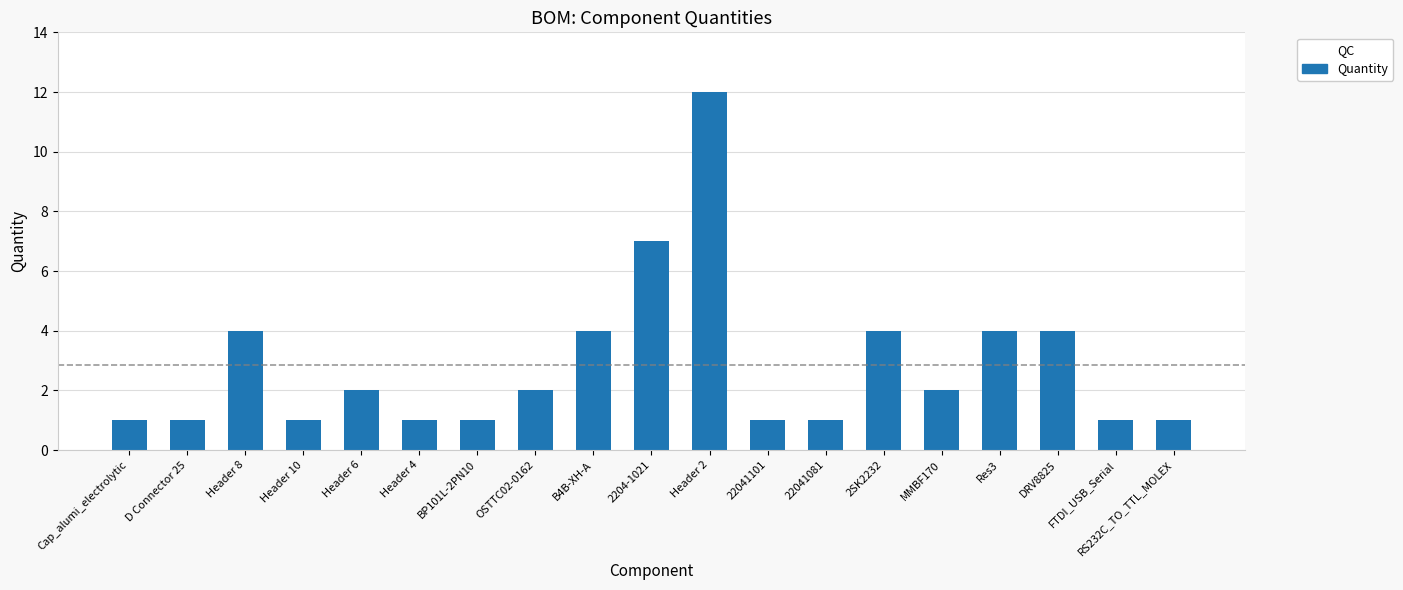

What is the minimum value shown in the chart?

1